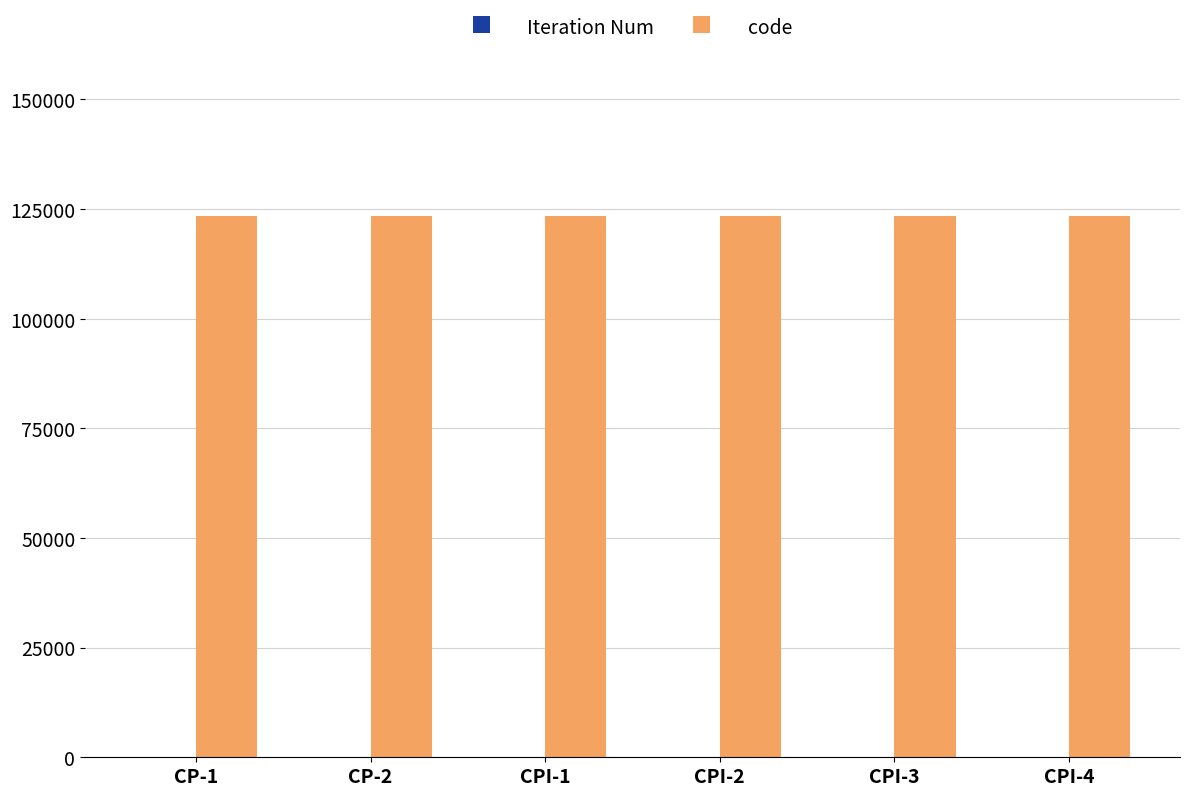

What is the highest value of the code series?

123456